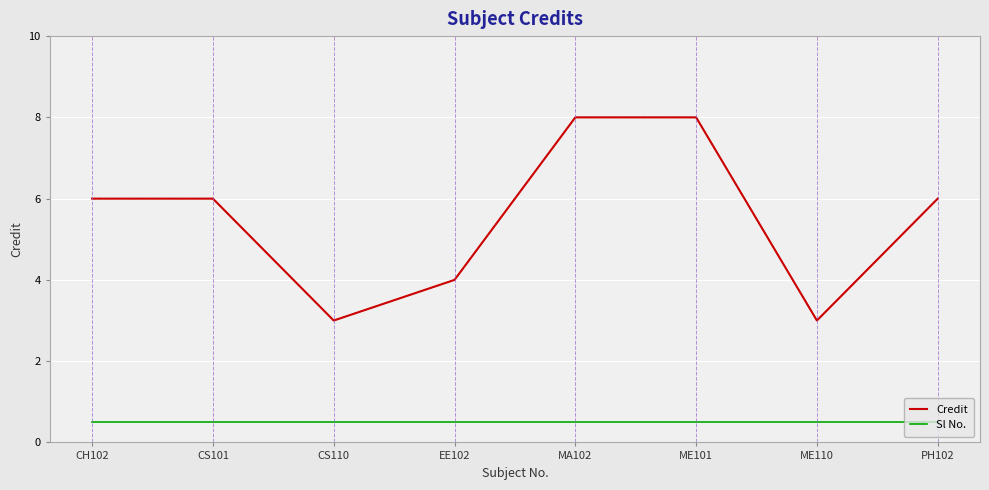

True or false: Credit and Sl No. cross at least once.

False